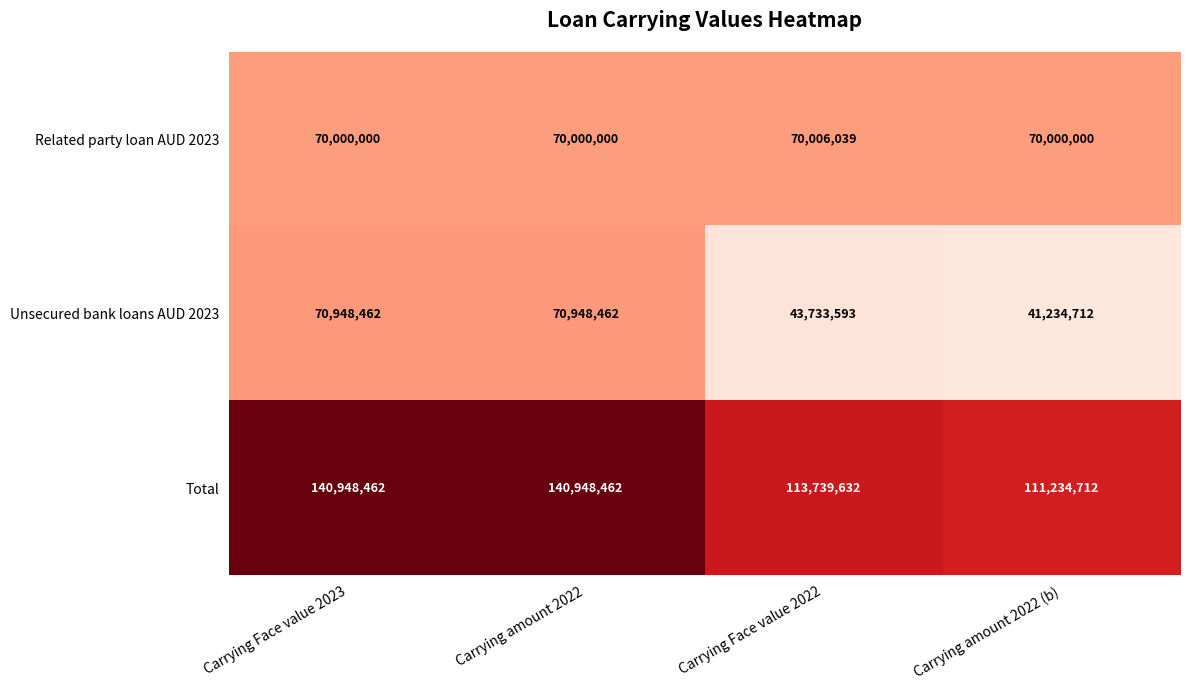

How many Related party loan AUD 2023 values are between 70000000 and 70006039?

4